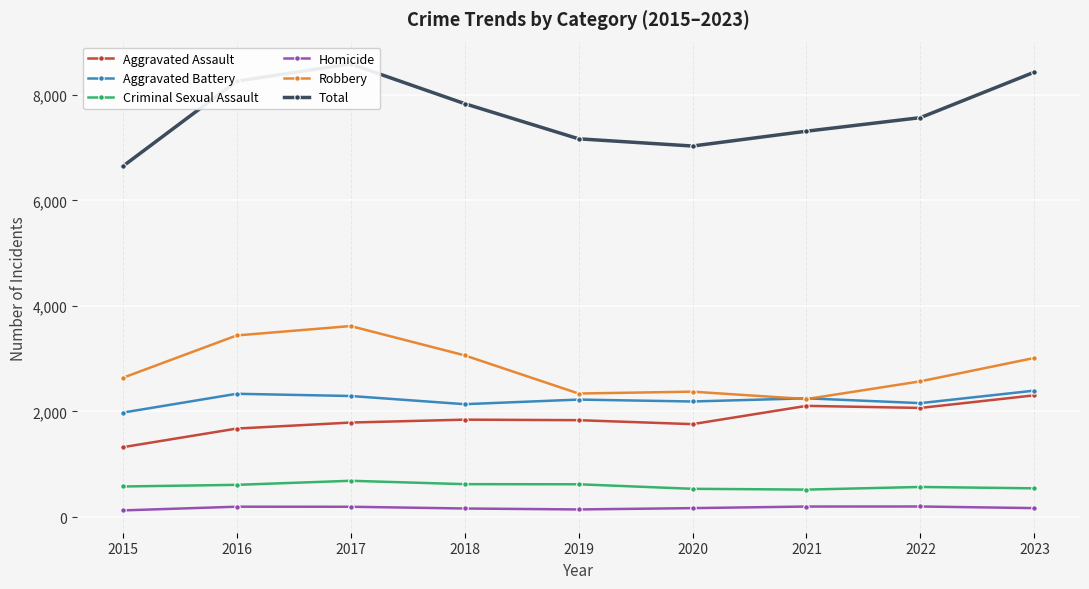

Between 2016 and 2018, which series saw the biggest shift?

Total